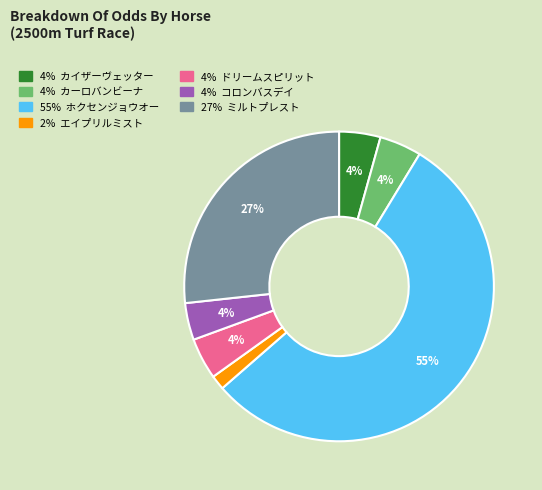

Is there any slice that represents more than half of the pie?

Yes